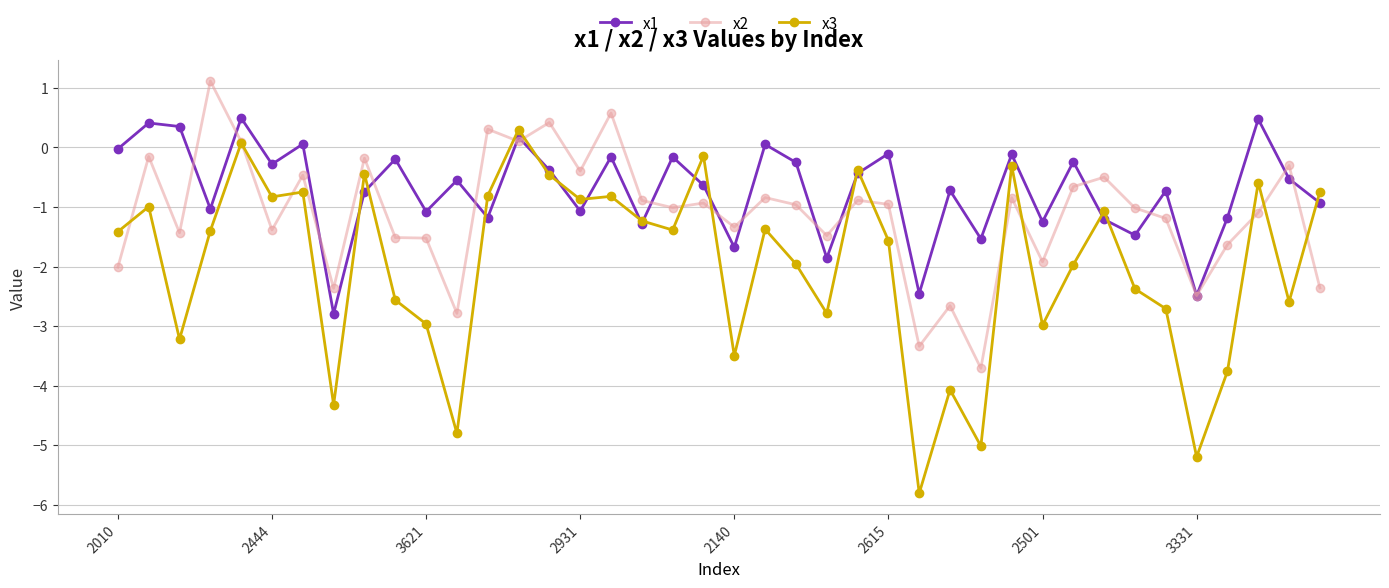

Does the chart have visible grid lines?

Yes